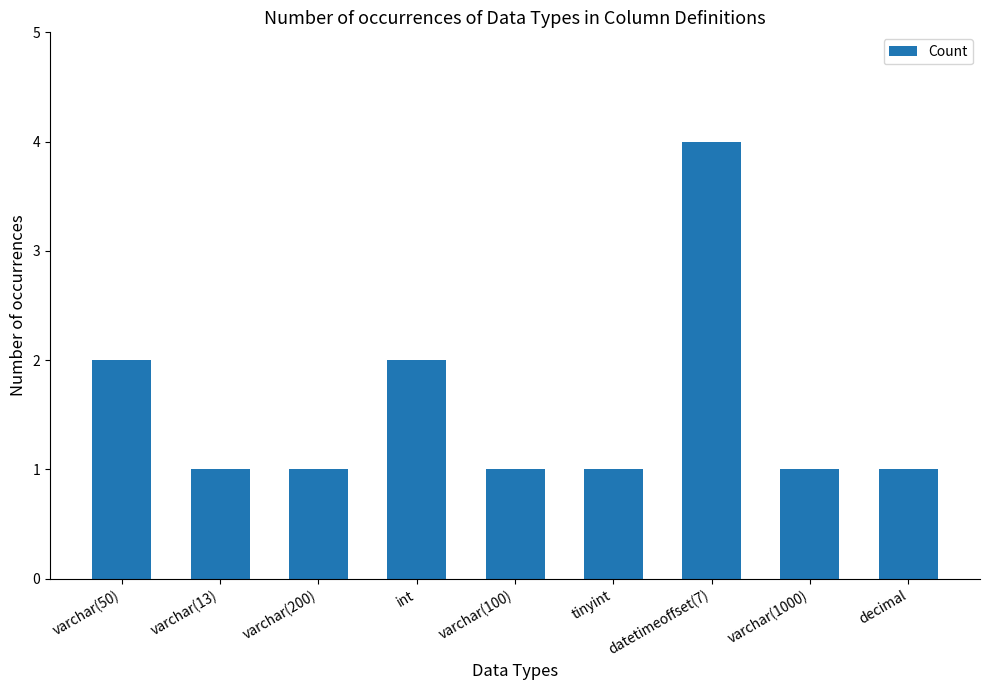

Are the bars grouped side by side (vs. stacked)?

No